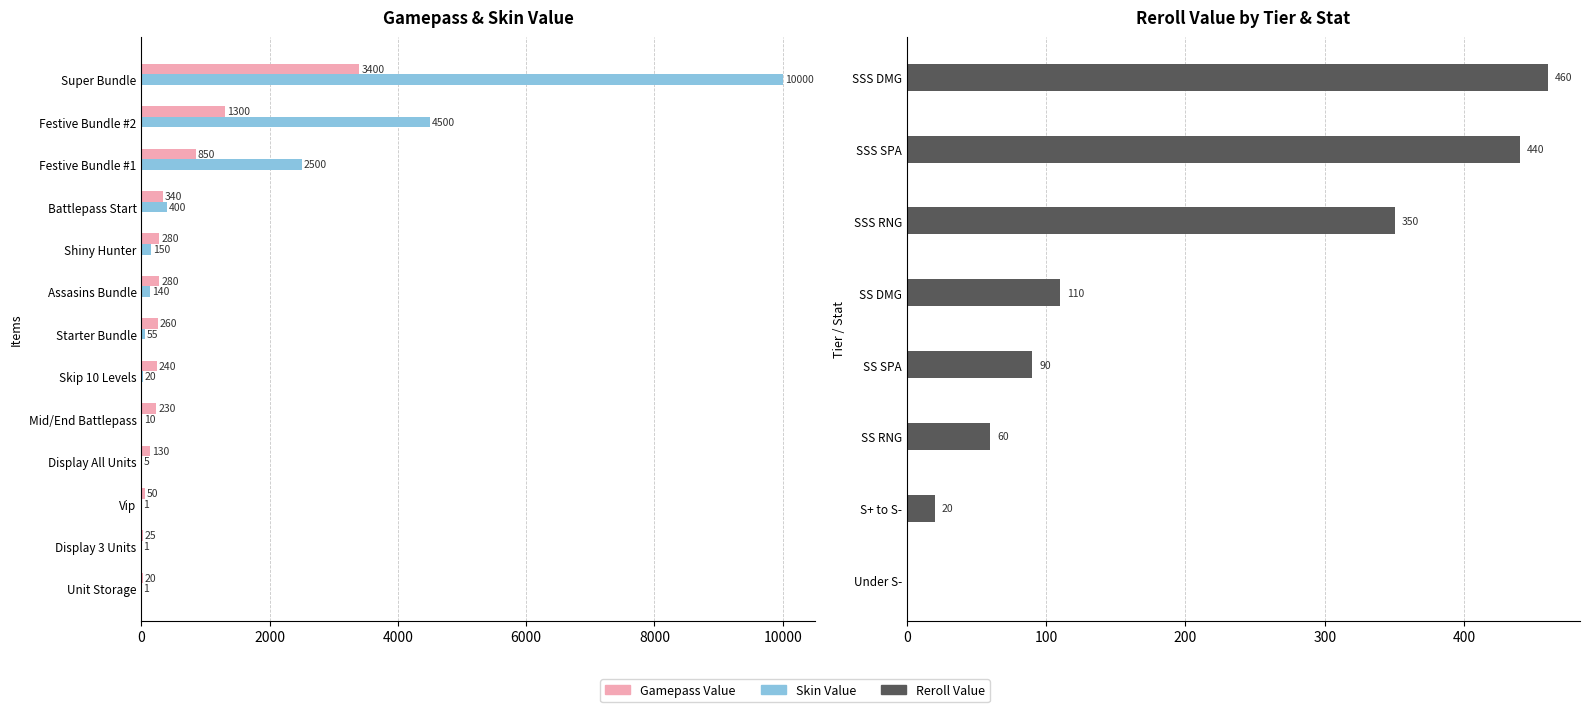

What is the difference between the maximum and minimum values in the Gamepass Value series?

3380